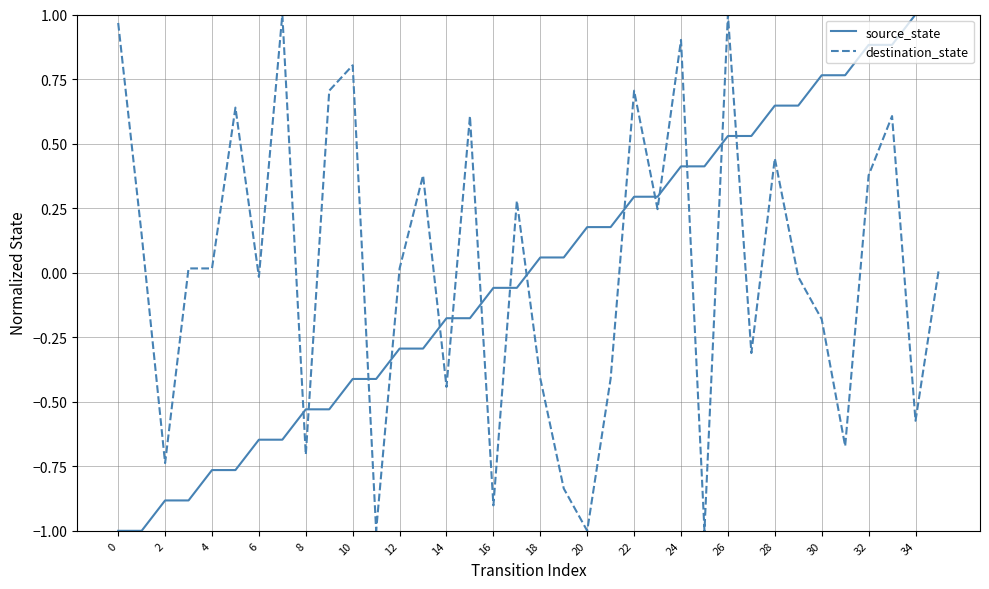

True or false: source_state and destination_state cross at least once.

True